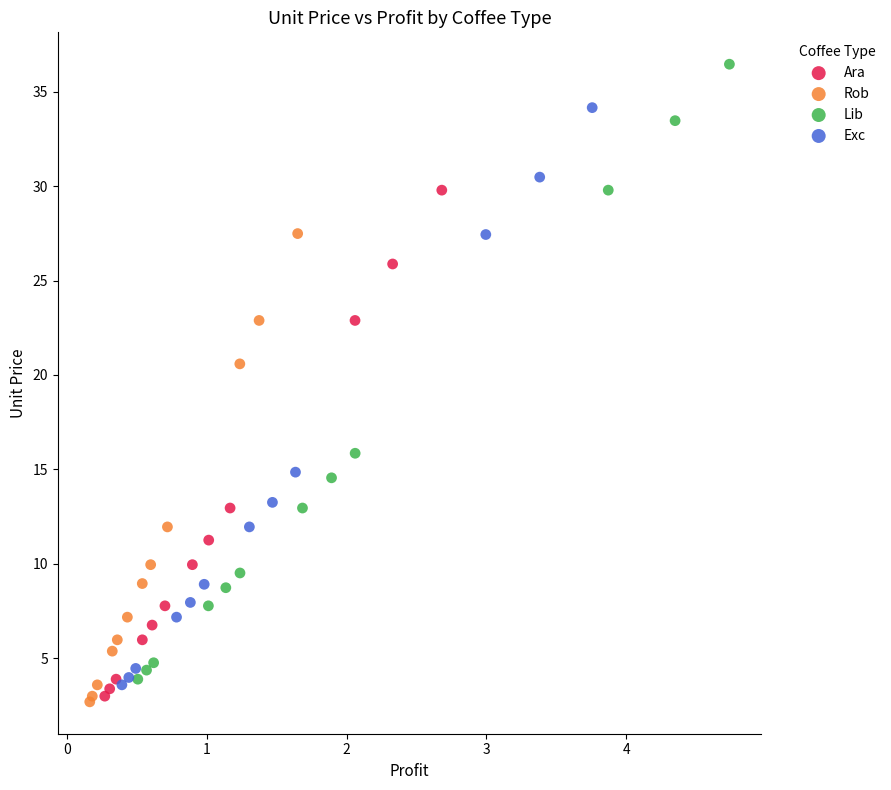

Which series contains the highest Y value?

Lib